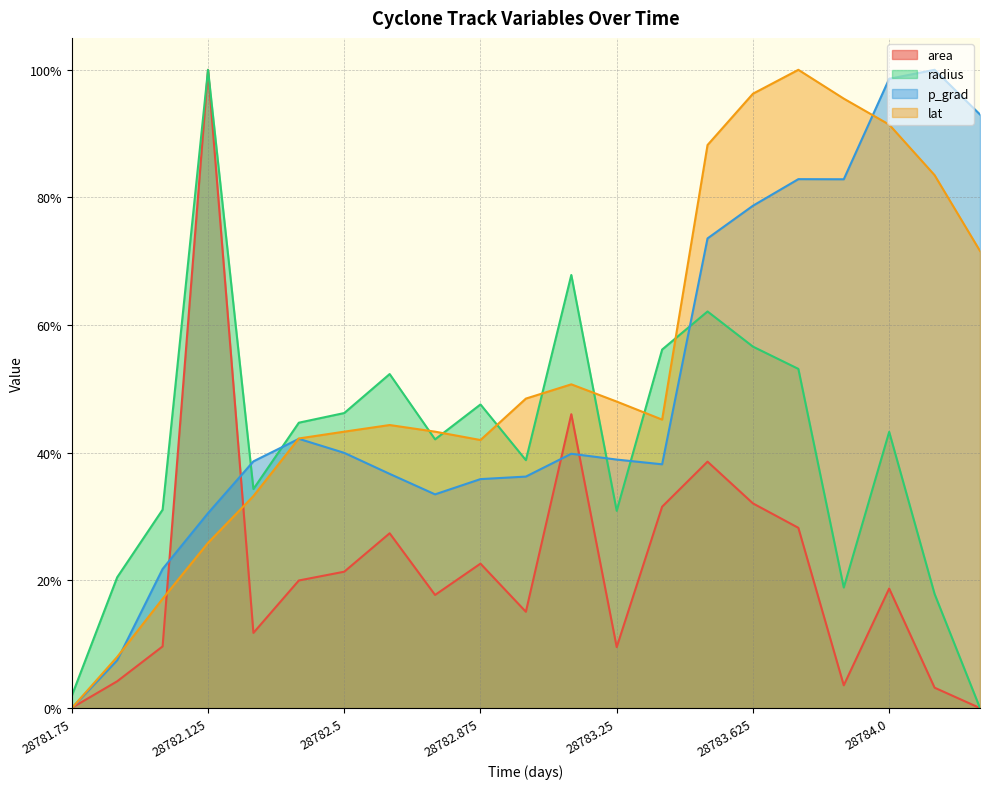

Does the chart have visible grid lines?

Yes